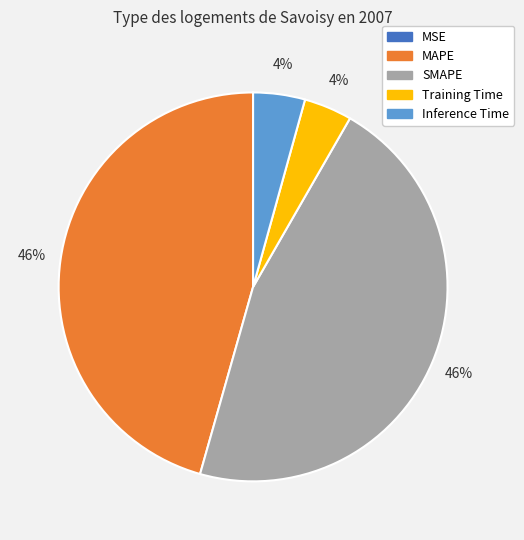

True or false: Training Time accounts for 4% of the total.

True